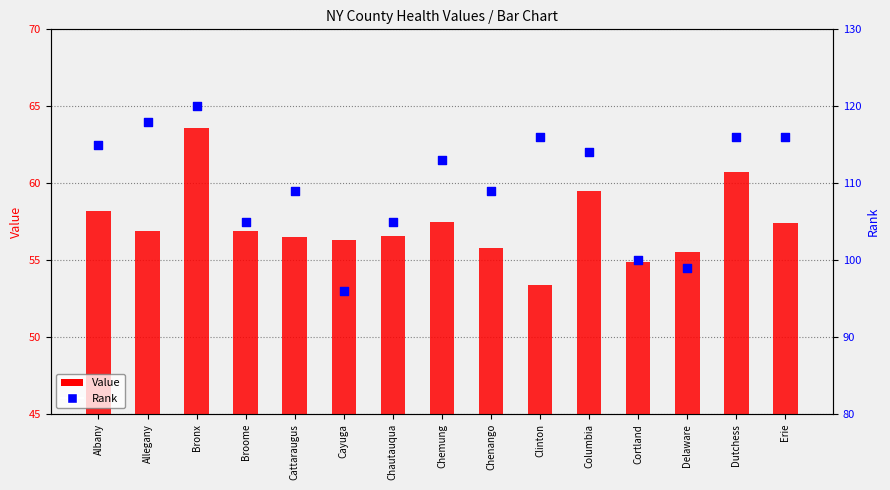

Which series contains the lowest Y value?

Value